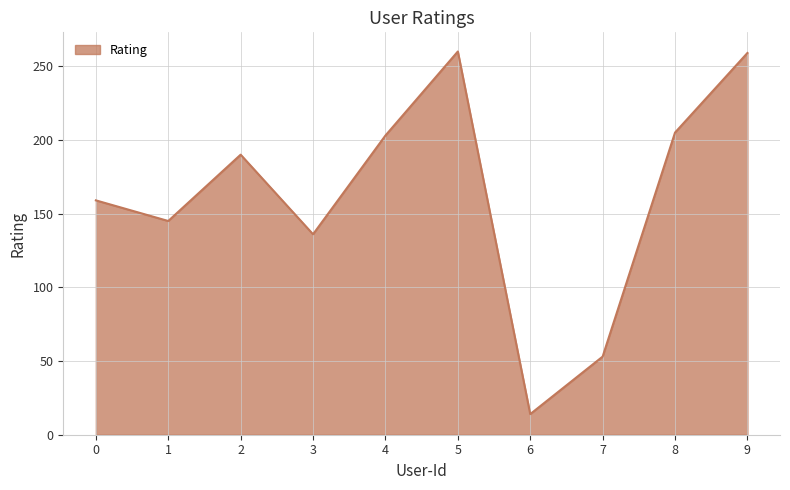

What is the average value?

162